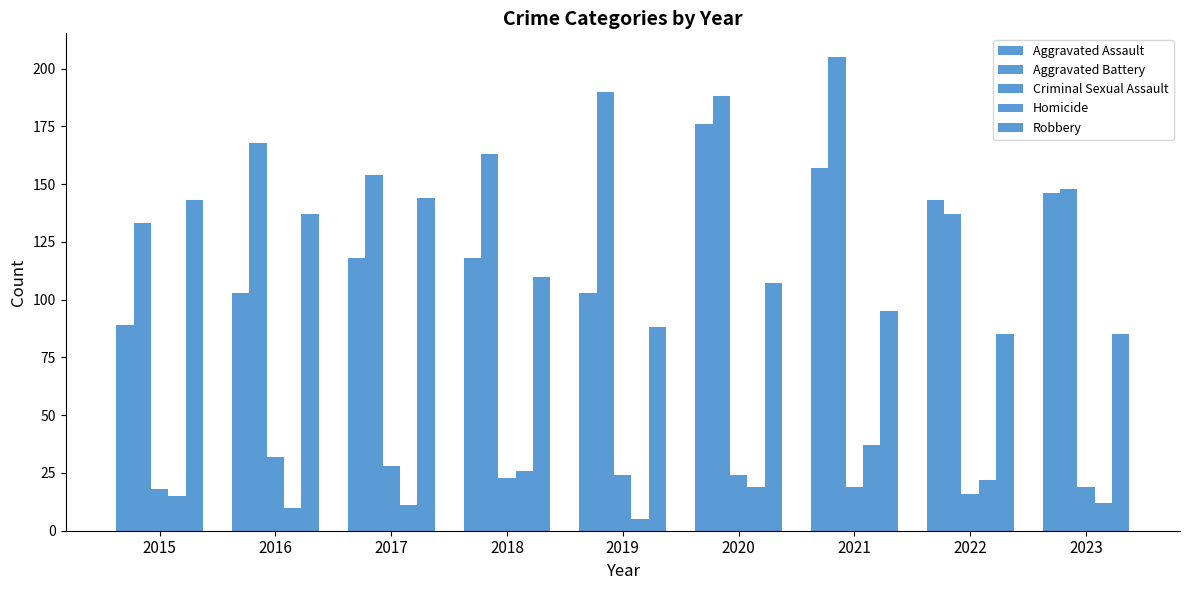

Is it true that Aggravated Assault equals 63 at 2020?

False